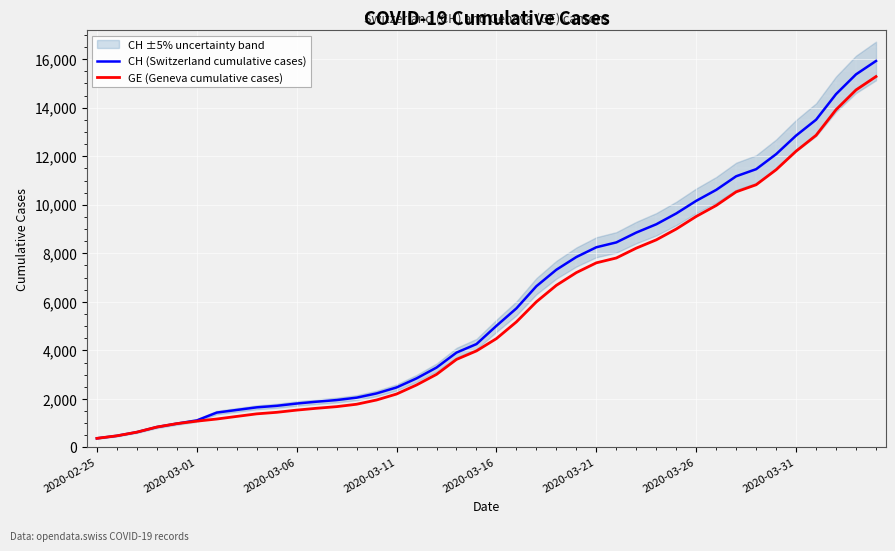

What is the difference between the highest and lowest values at 17?

281